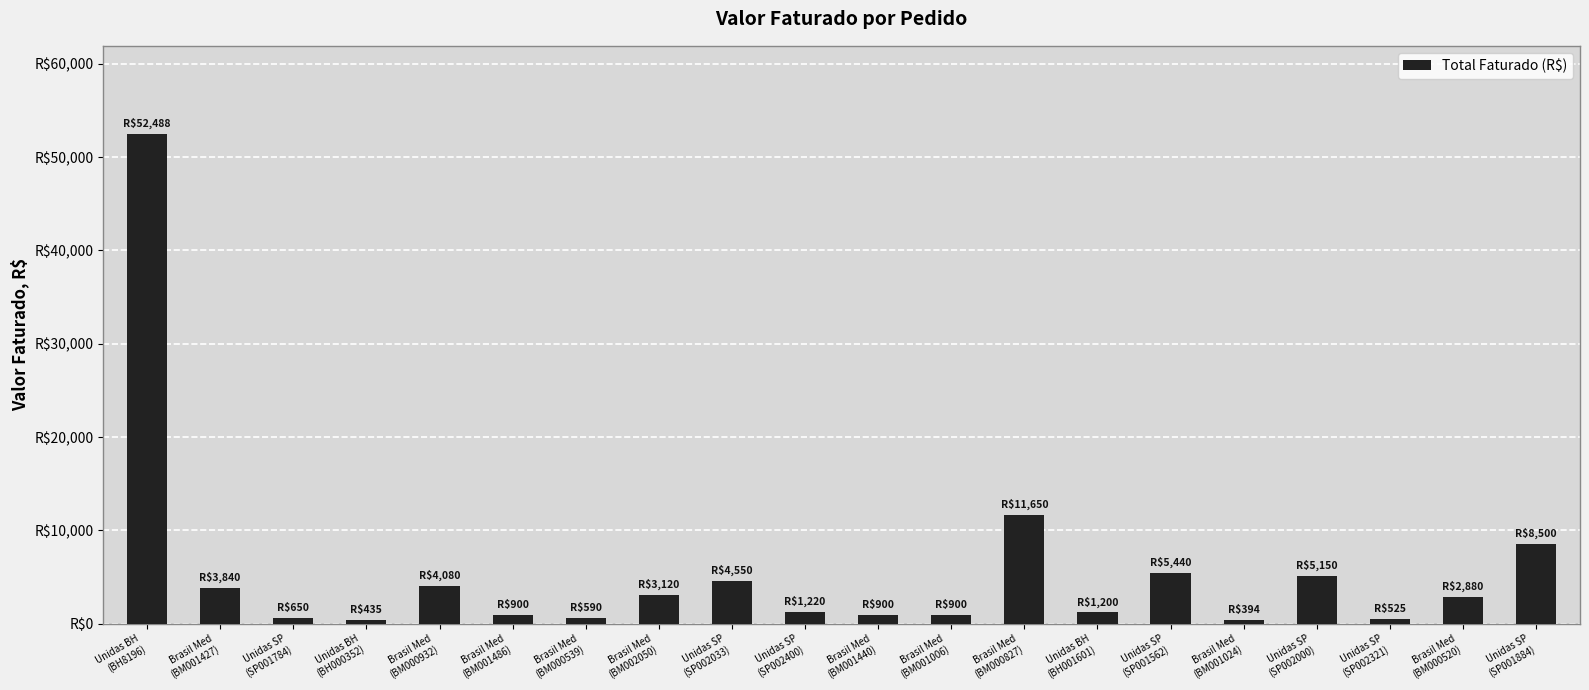

What is the change in value from Brasil Med
(BM000932) to Brasil Med
(BM000539)?

-3490.0